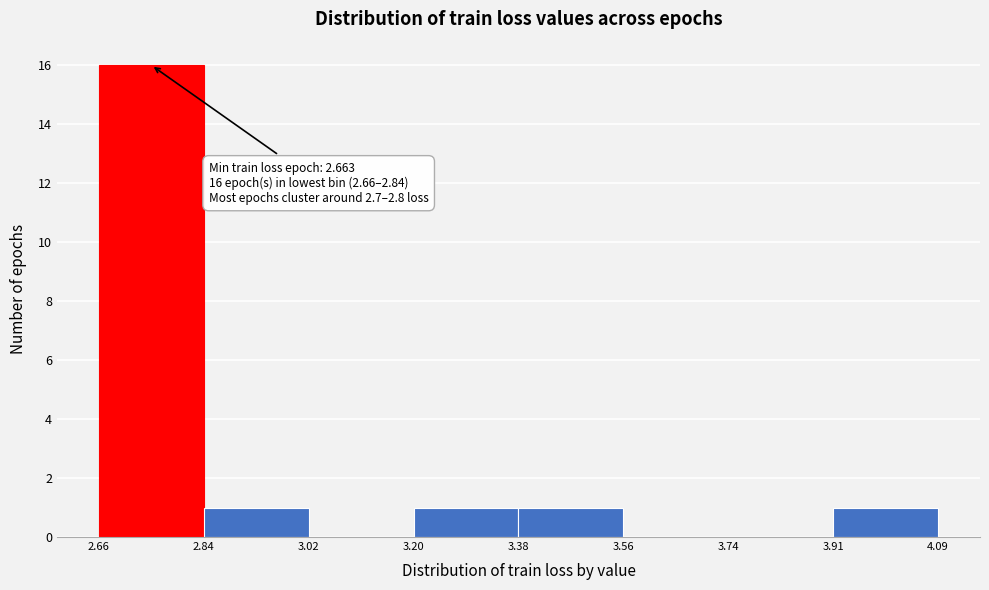

Over which range of the x-axis is the bar tallest?

2.66 to 2.84